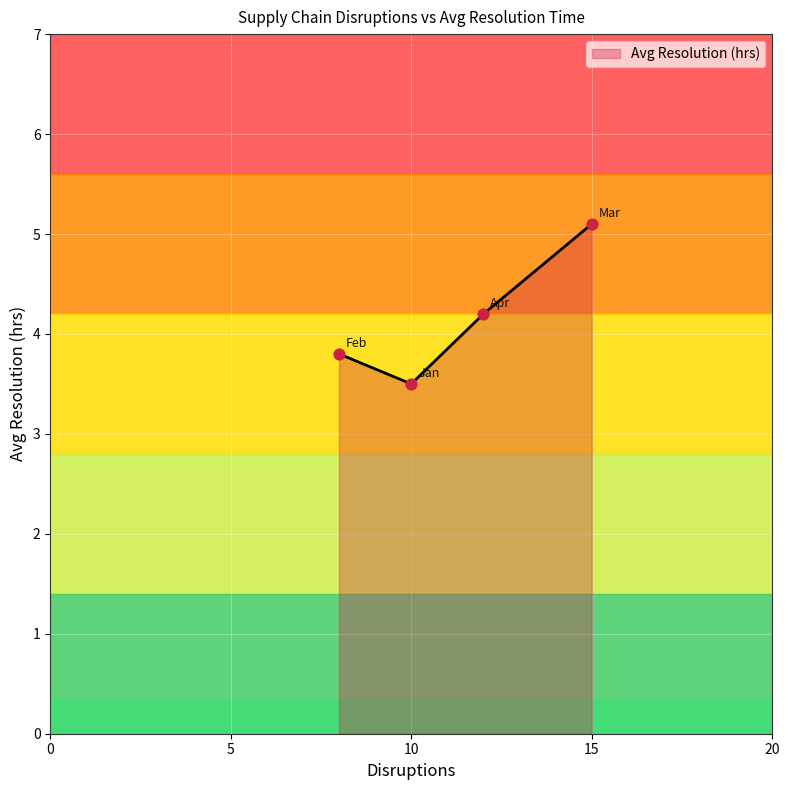

What is the difference between the second highest and minimum values?

0.7